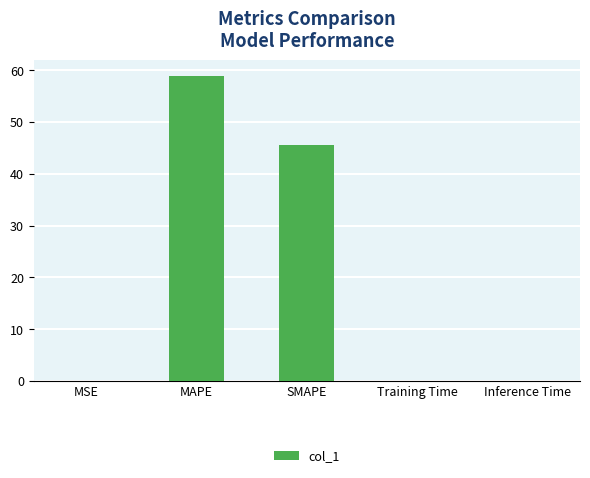

What is the ratio of the value at SMAPE to the value at MAPE?

0.8